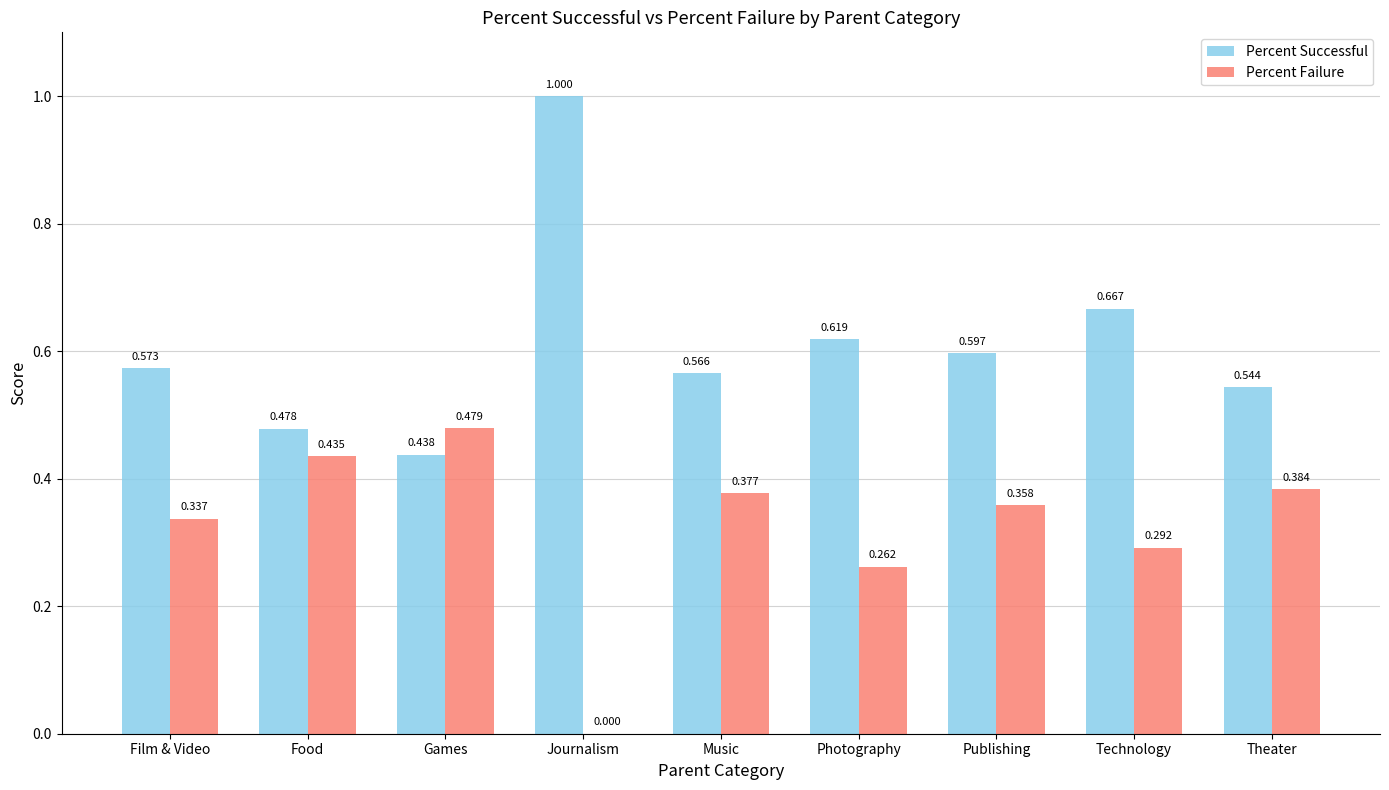

Is the value of Percent Successful at Journalism greater than the value of Percent Failure at Journalism?

Yes